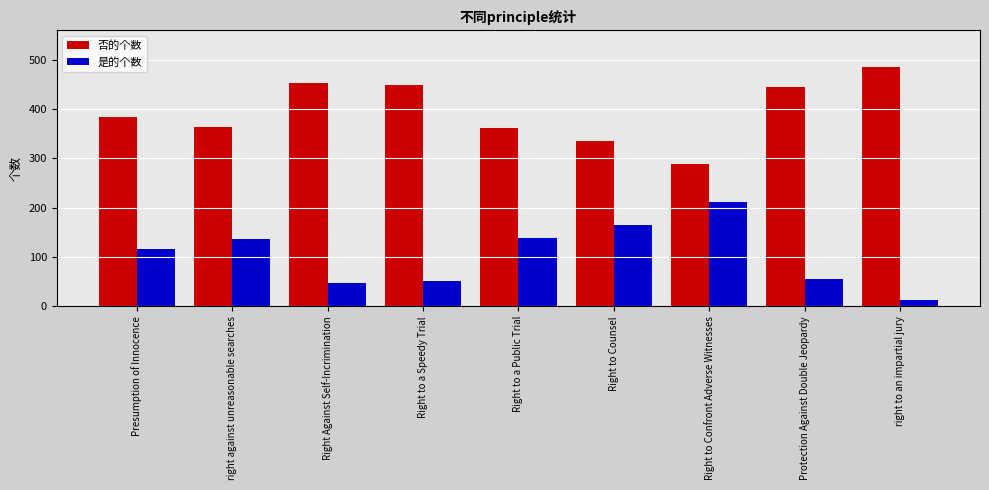

What is the total value across all series at Right to a Public Trial?

500